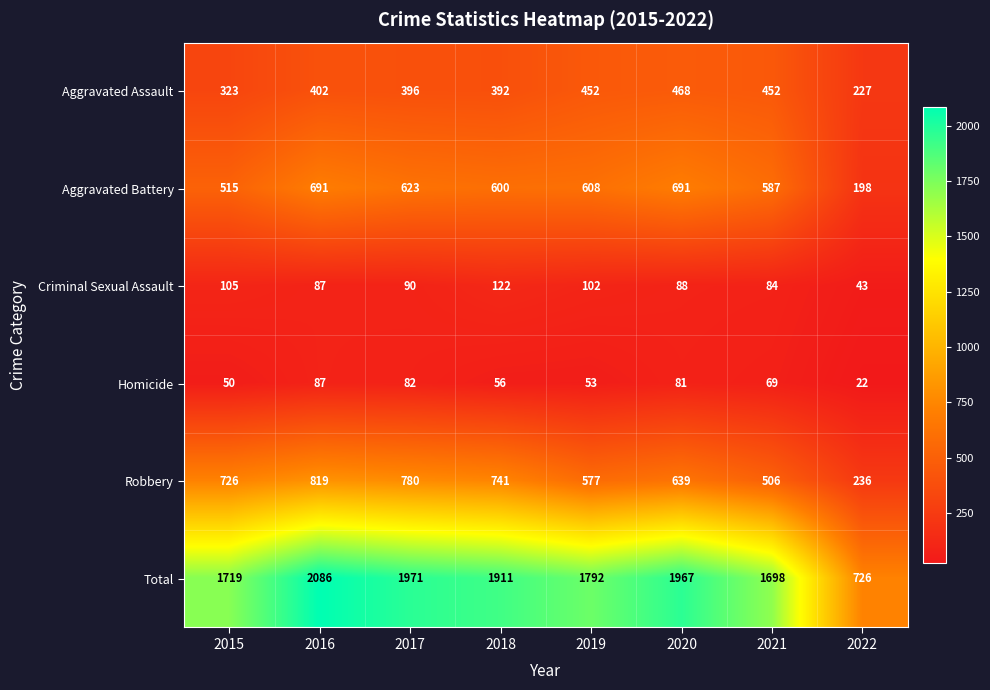

What is the total value across all series at 2018?

3822